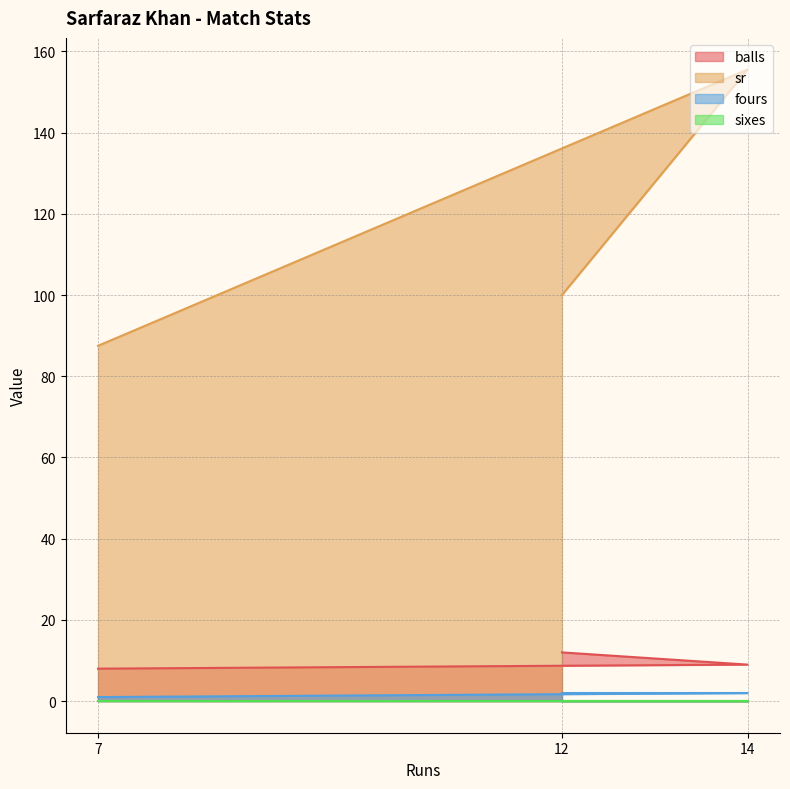

Which series has the widest spread of values?

sr